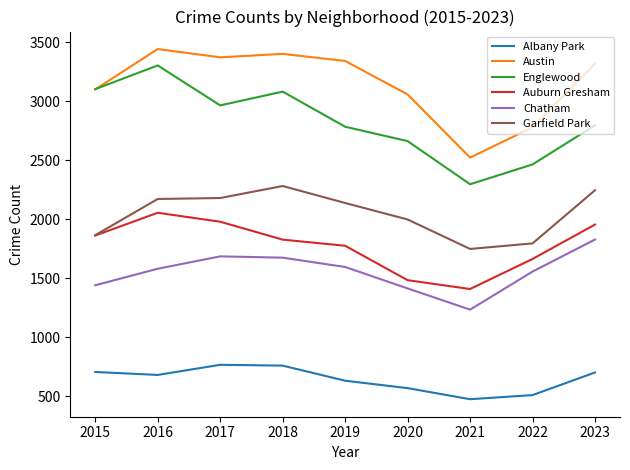

What is the approximate value of Auburn Gresham at 2017?

1979